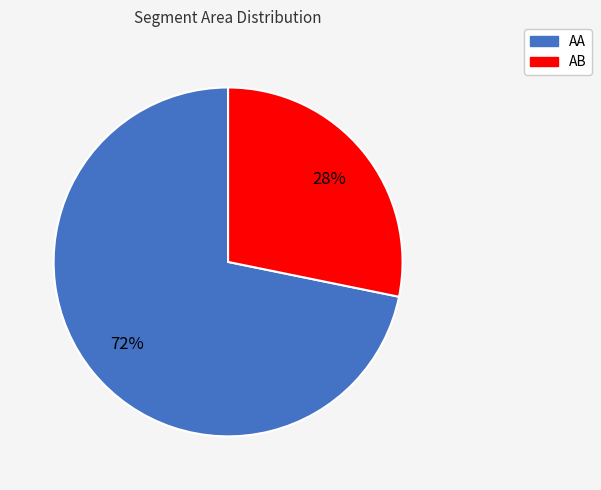

Count the number of slices in the pie.

2